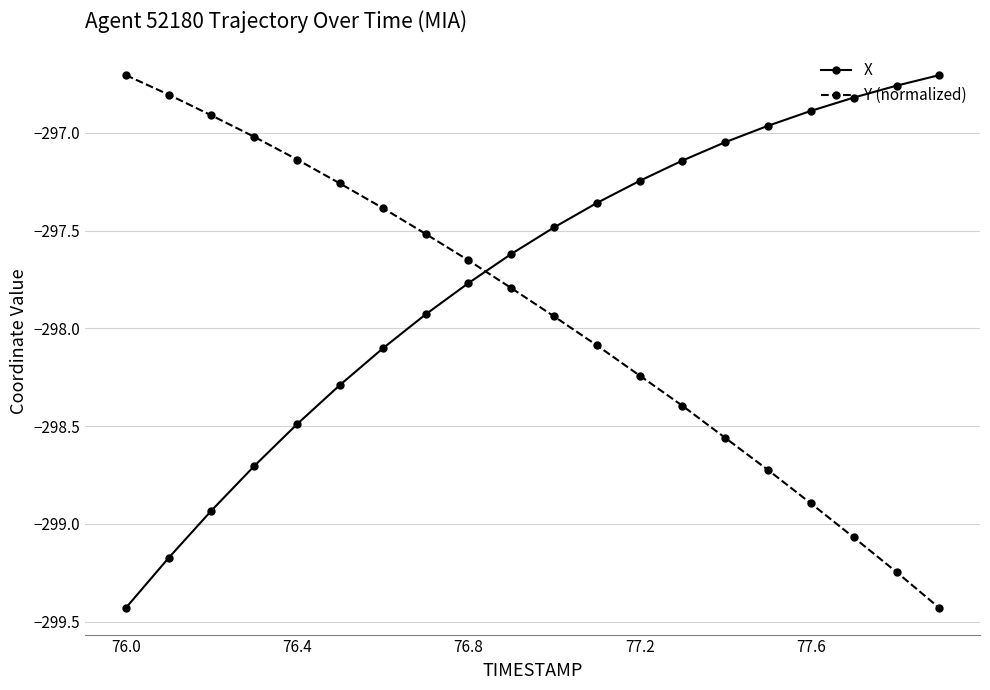

What are all the series names shown in the legend?

X, Y (normalized)